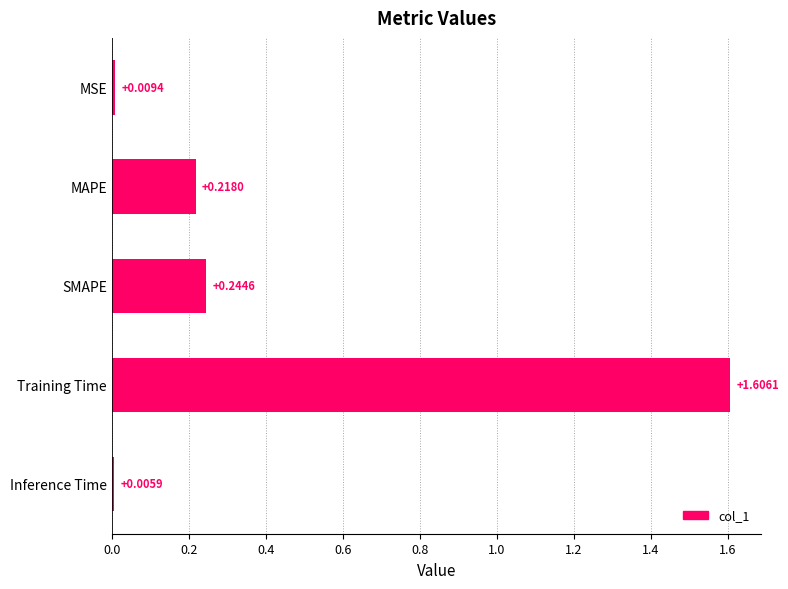

List the labels in order of value, smallest first.

Inference Time, MSE, MAPE, SMAPE, Training Time